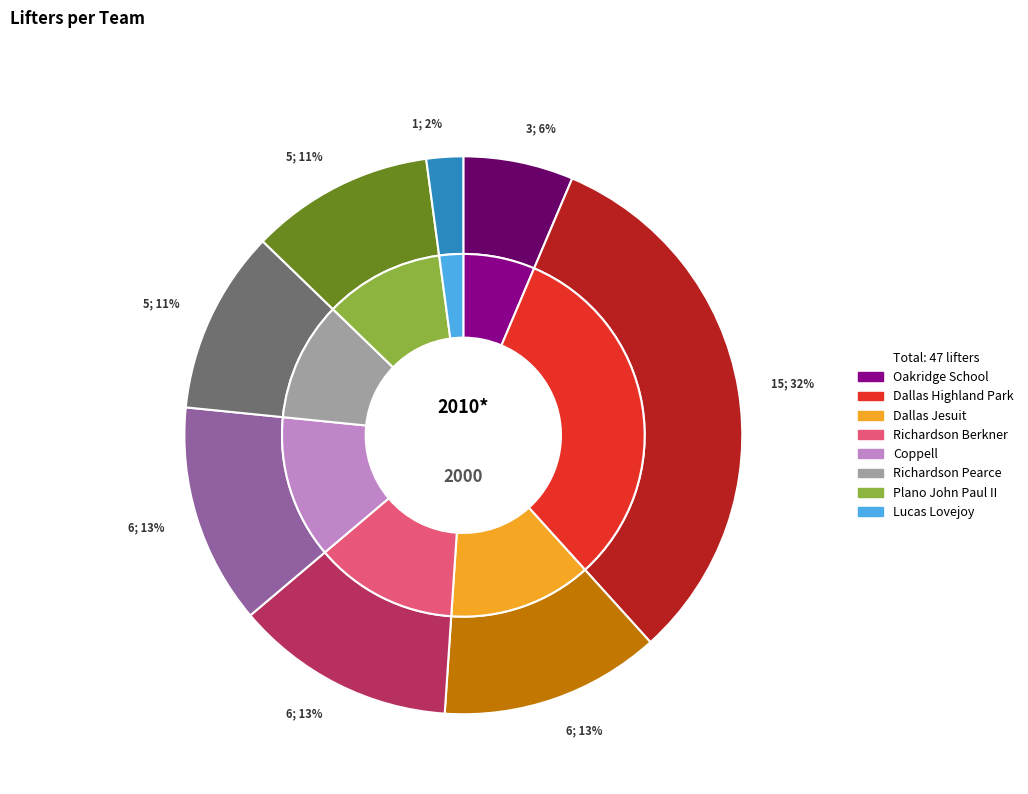

What percentage is the Oakridge School slice, to the nearest percent?

6%